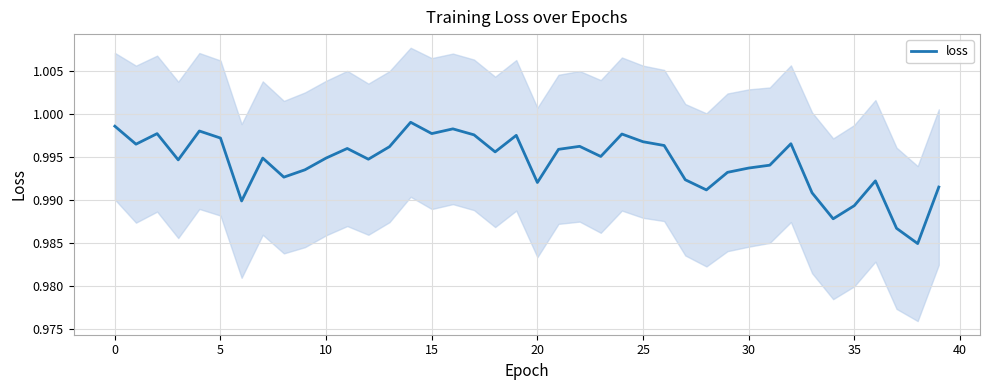

What is the average value?

1.0